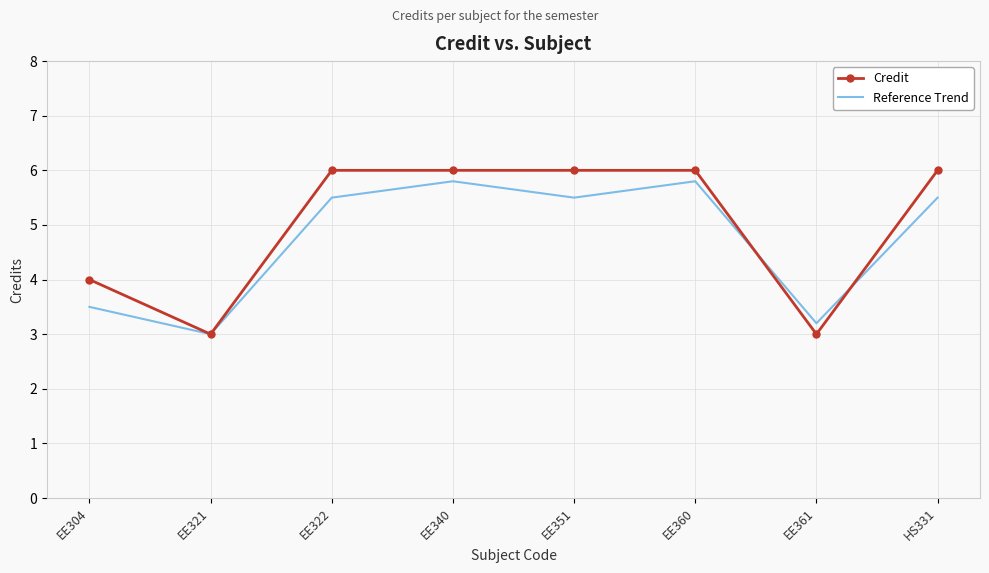

What is the difference between the maximum and minimum values in the Reference Trend series?

2.8